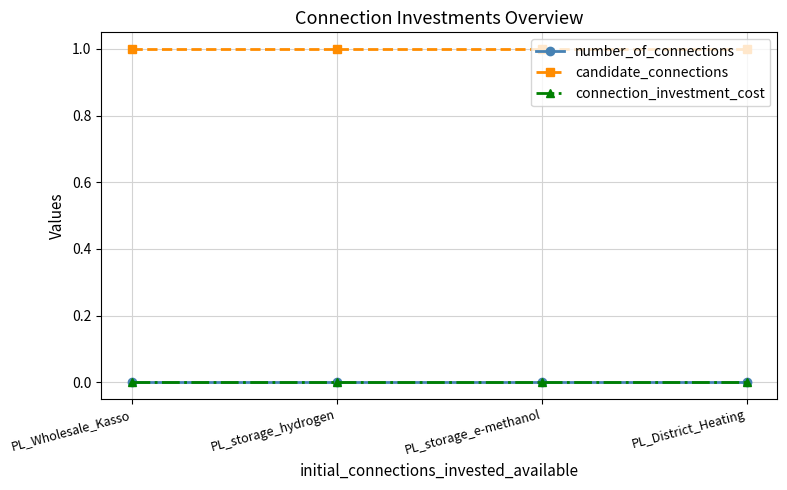

Reading right to left, list all the values displayed in this chart.

number_of_connections: 0	0	0	0
candidate_connections: 1	1	1	1
connection_investment_cost: 0	0	0	0